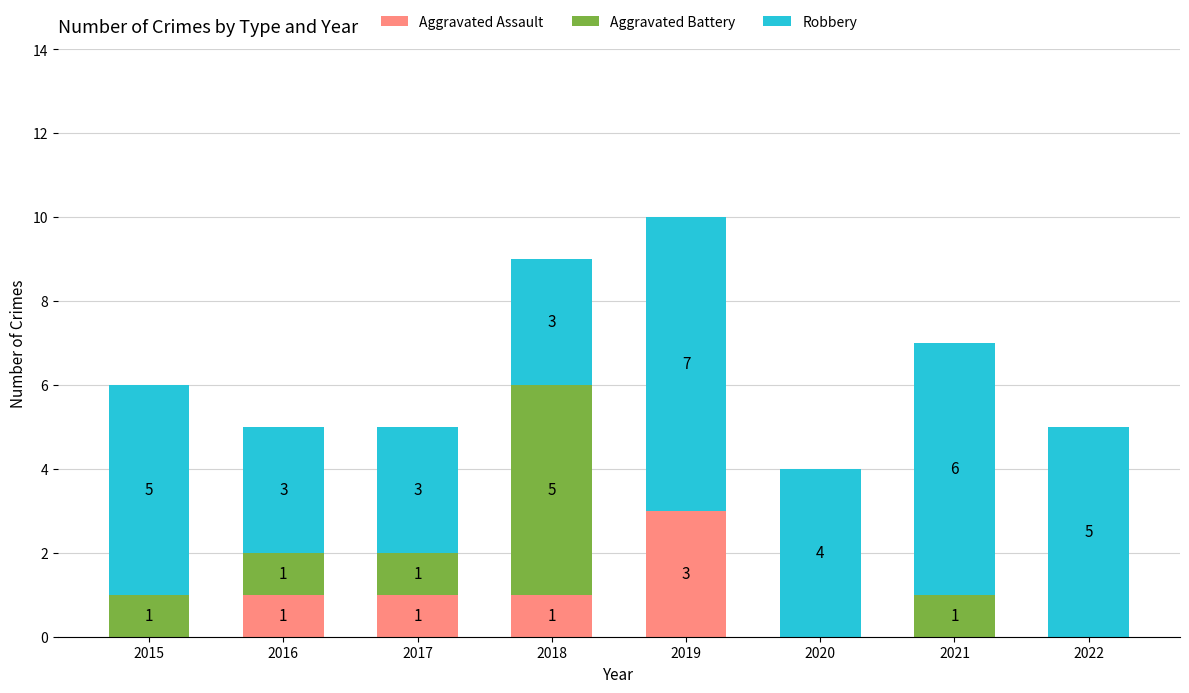

Reading left to right, list the values for the Aggravated Assault series.

2015=0	2016=1	2017=1	2018=1	2019=3	2020=0	2021=0	2022=0